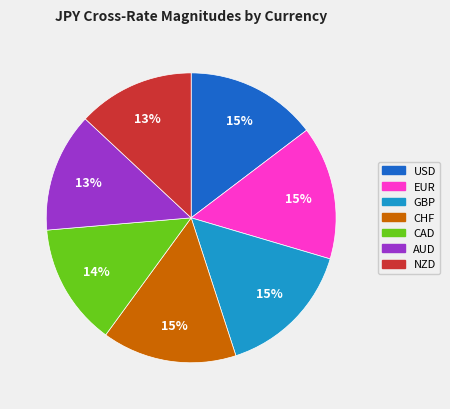

To the nearest percent, what is the combined percentage of CHF and CAD?

29%